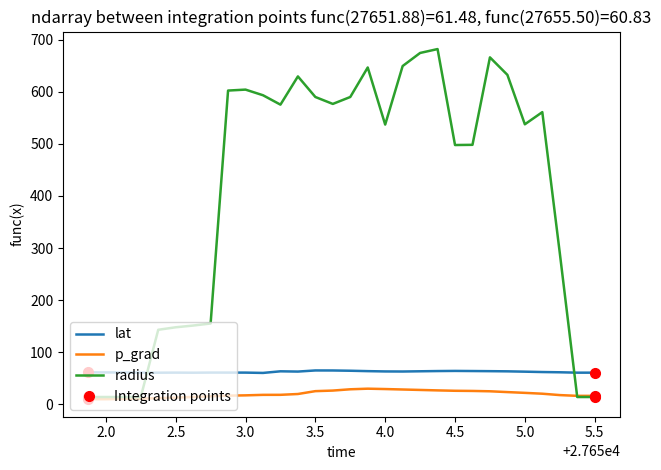

What is the maximum value shown in the chart?

681.9